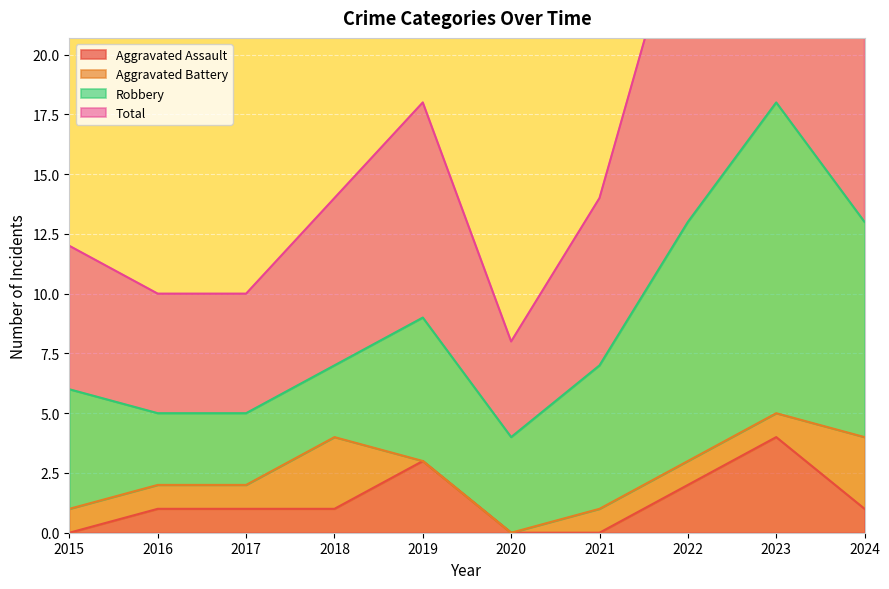

What is the total value across all series at 2023?

40